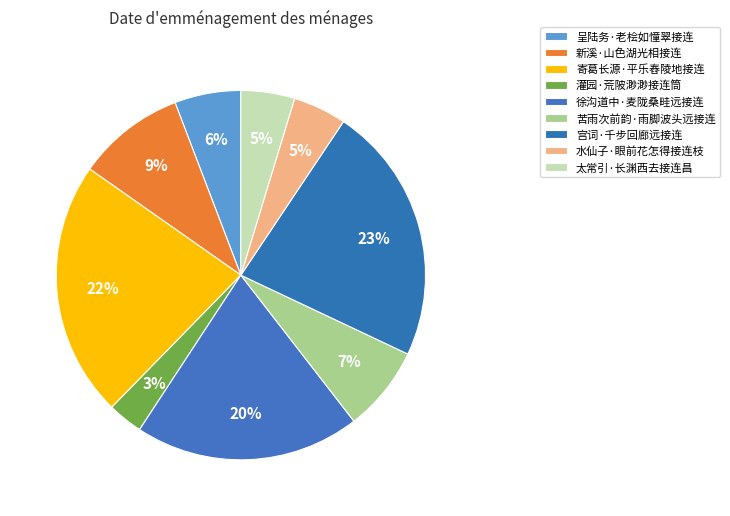

To the nearest percent, what portion does 呈陆务·老桧如憧翠接连 represent?

6%